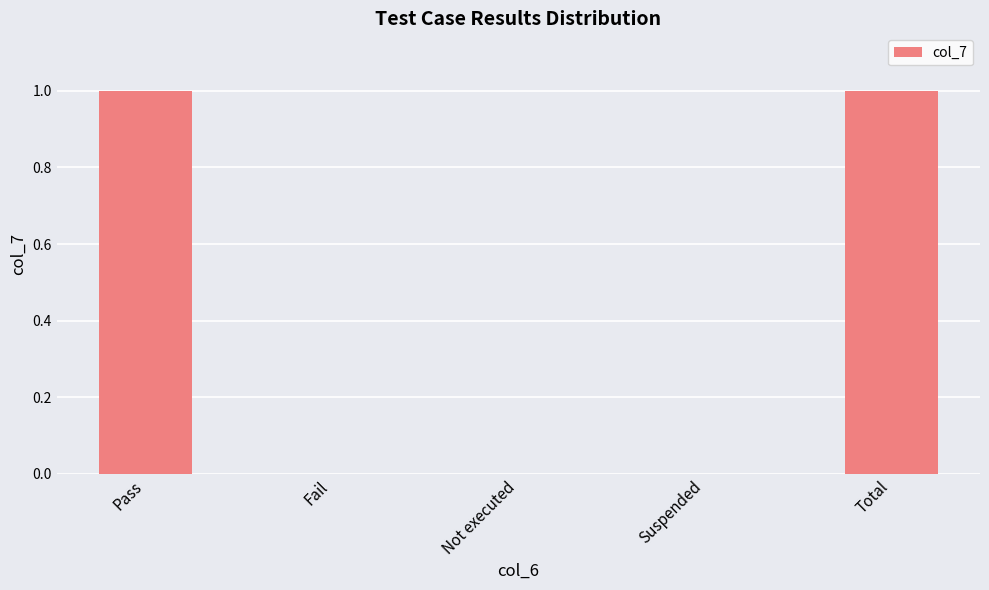

Which has a higher value, Fail or Pass?

Pass